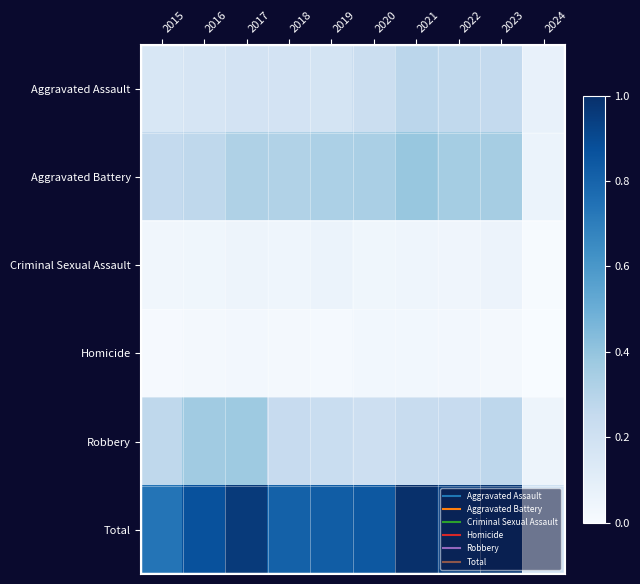

Which series has the largest total across all categories?

Total